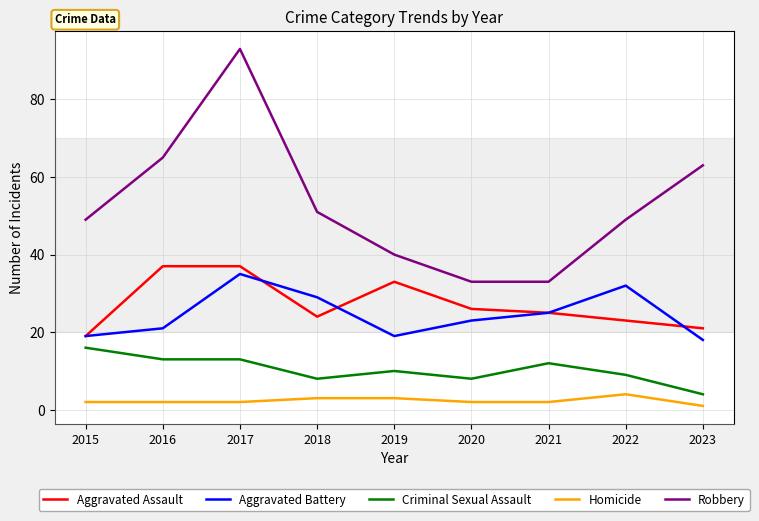

Which series has the largest total across all categories?

Robbery